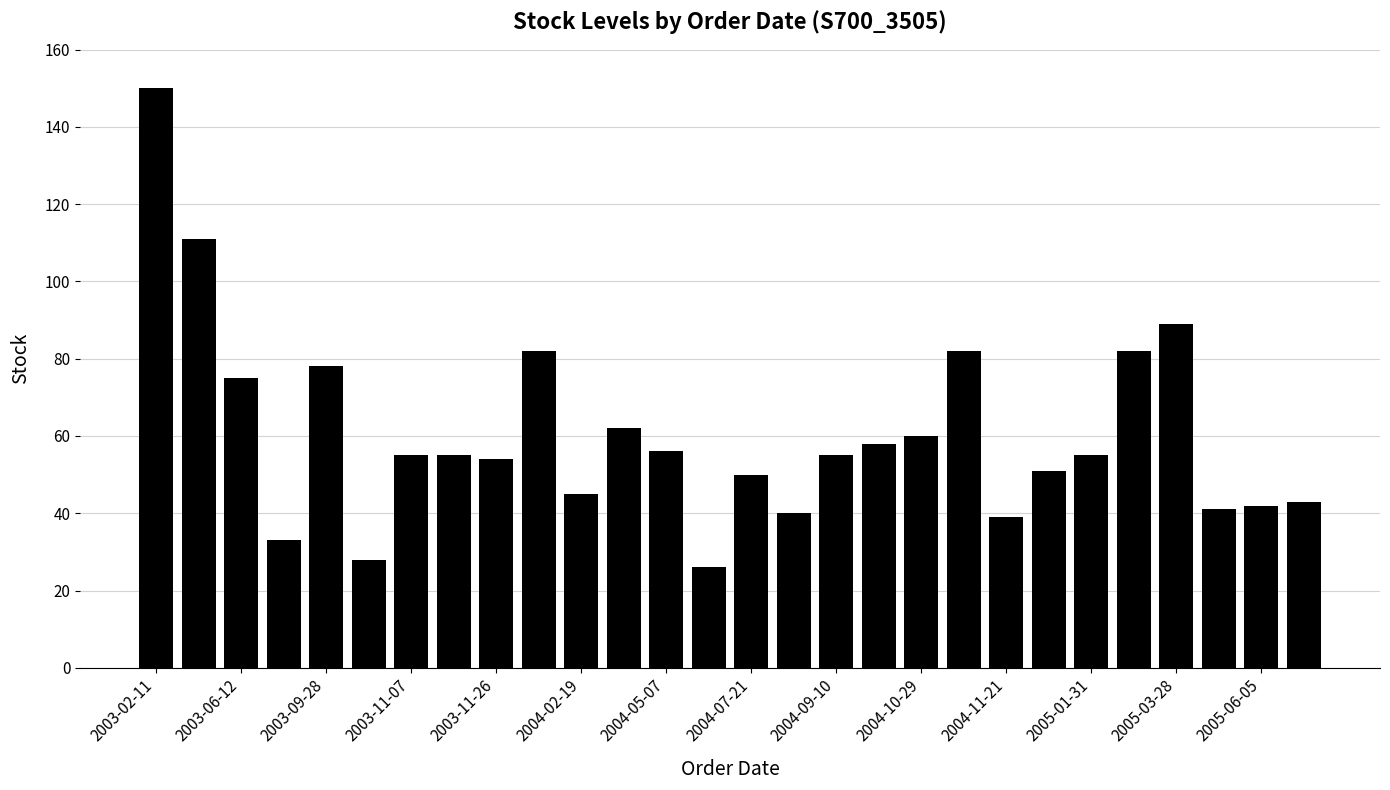

What is the maximum value shown in the chart?

150